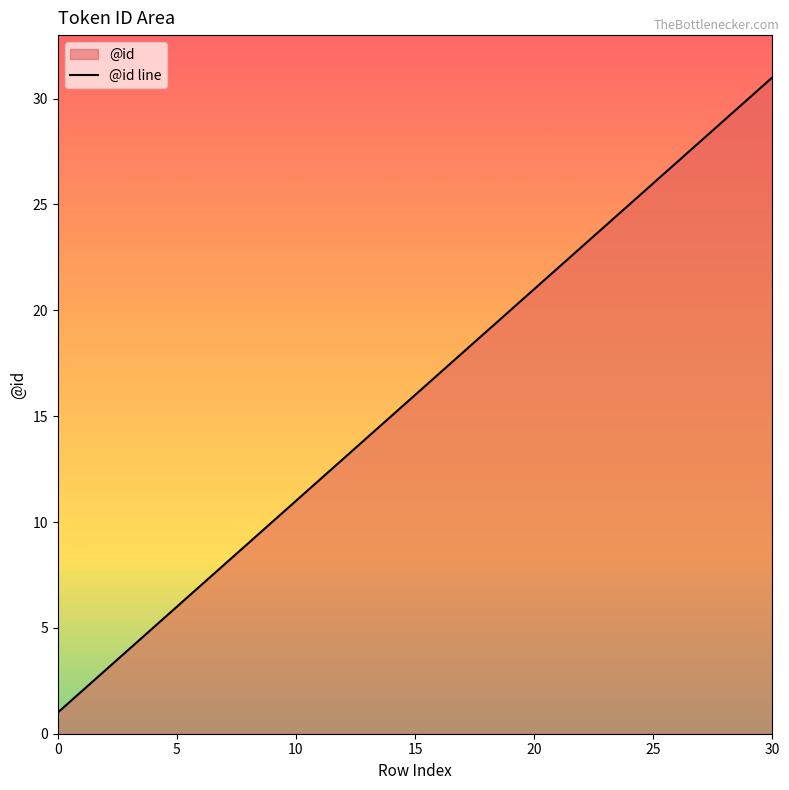

What is the greatest value displayed?

31